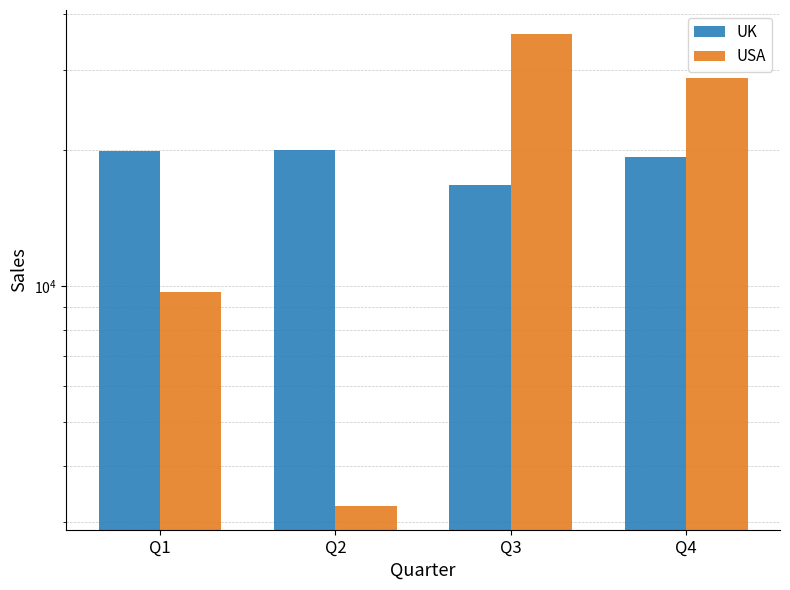

What is the value of the USA bar at the 3rd from the left?

36176